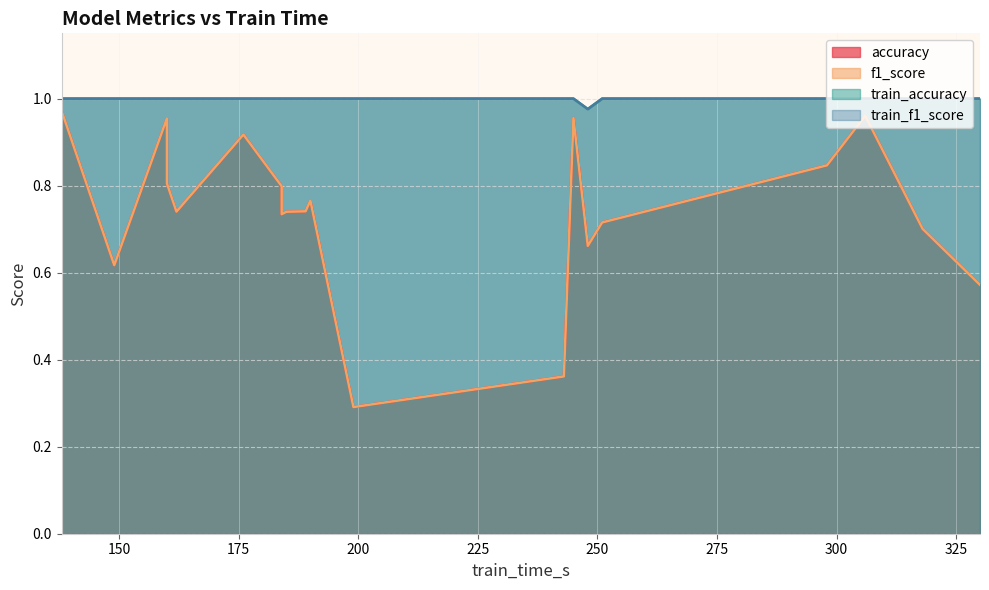

What is the minimum value for train_accuracy?

1.0